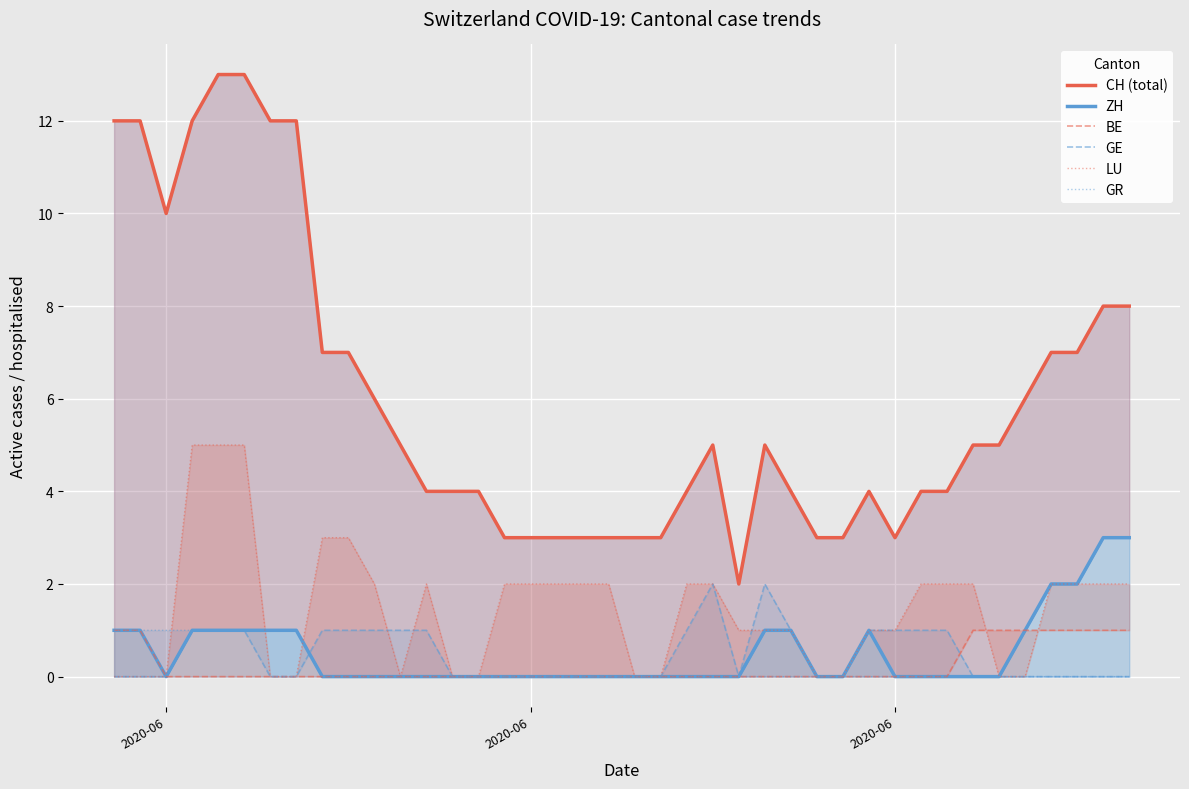

Where is the first local minimum for CH (total)?

2020-06